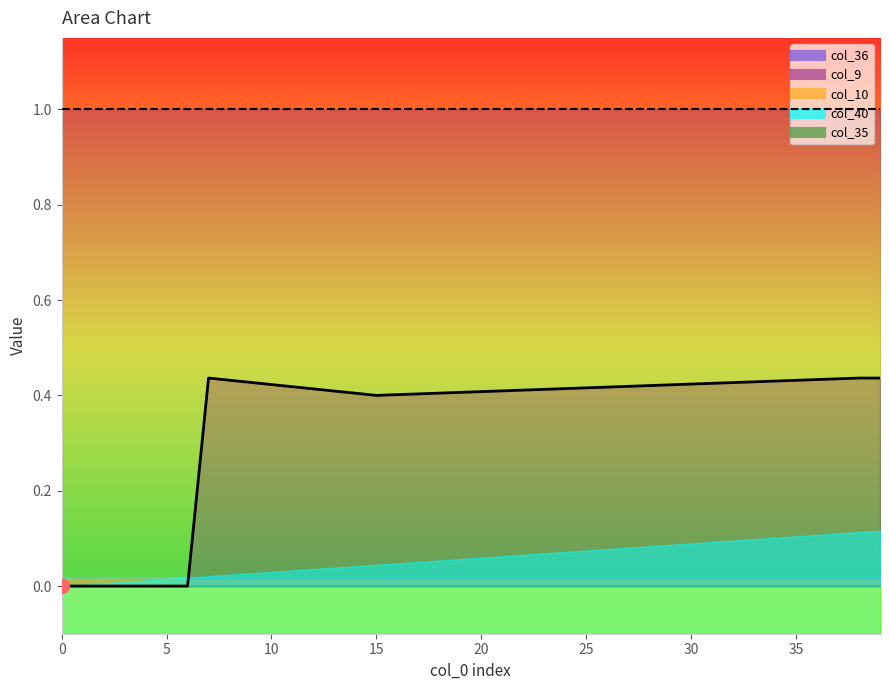

At how many categories does at least one series exceed 0?

40